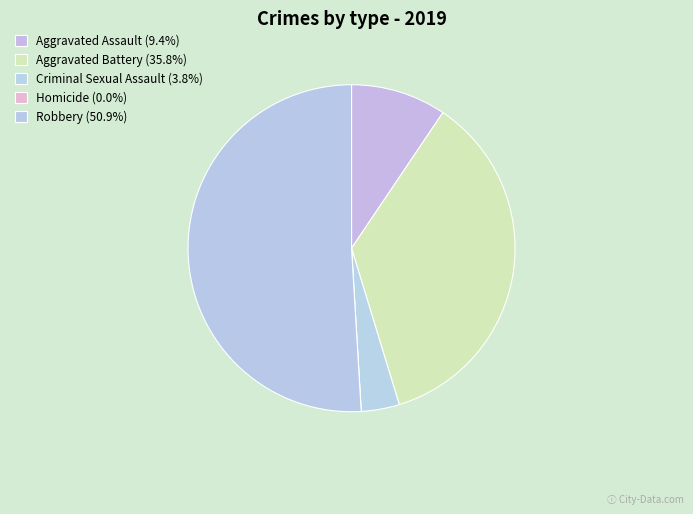

What percentage is NOT represented by Homicide?

100.0%